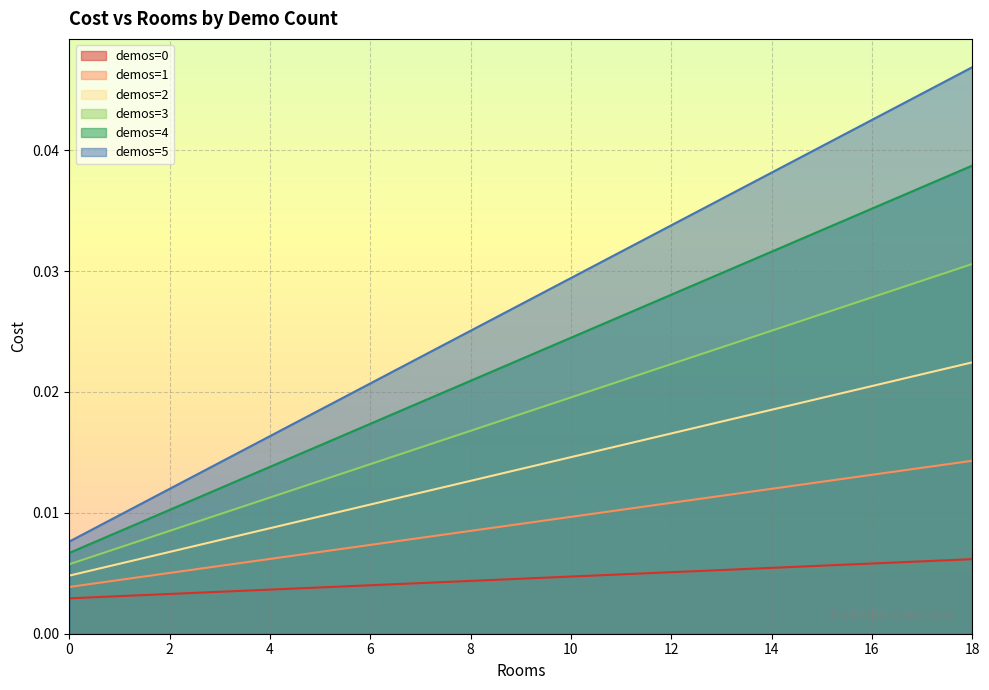

What are all the series names shown in the legend?

demos=0, demos=1, demos=2, demos=3, demos=4, demos=5